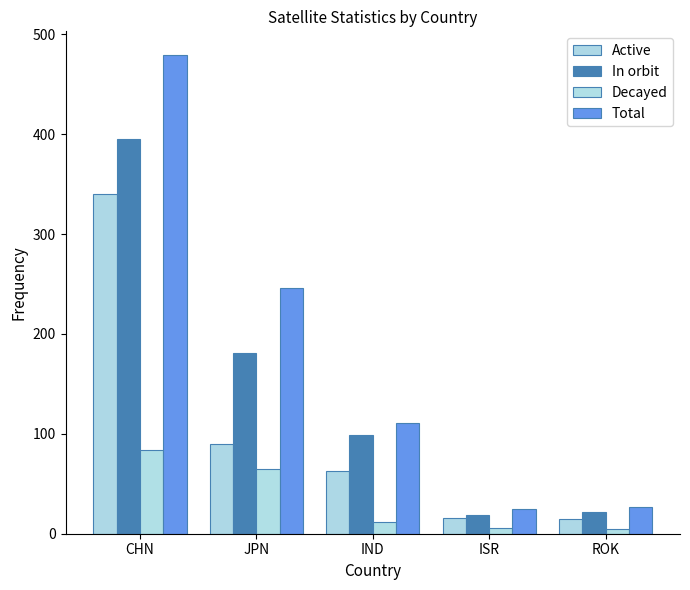

What position from the left is CHN?

1